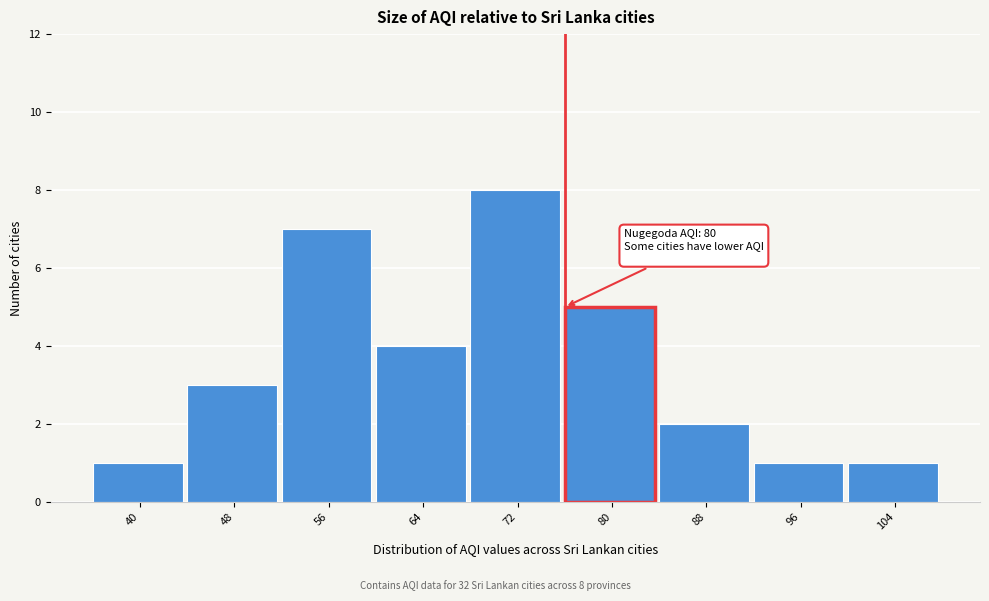

Reading left to right, list all the values displayed in this chart.

40=1	48=3	56=7	64=4	72=8	80=5	88=2	96=1	104=1